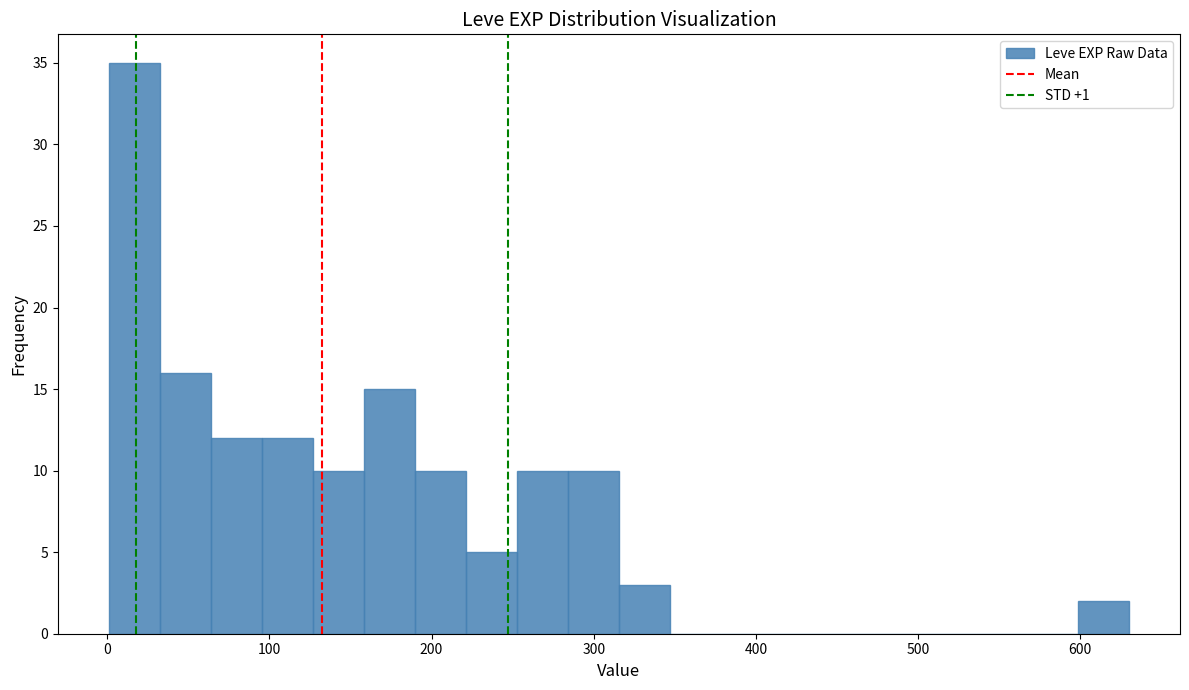

Read against the x-axis, roughly where is the centre of the tallest bar?

20